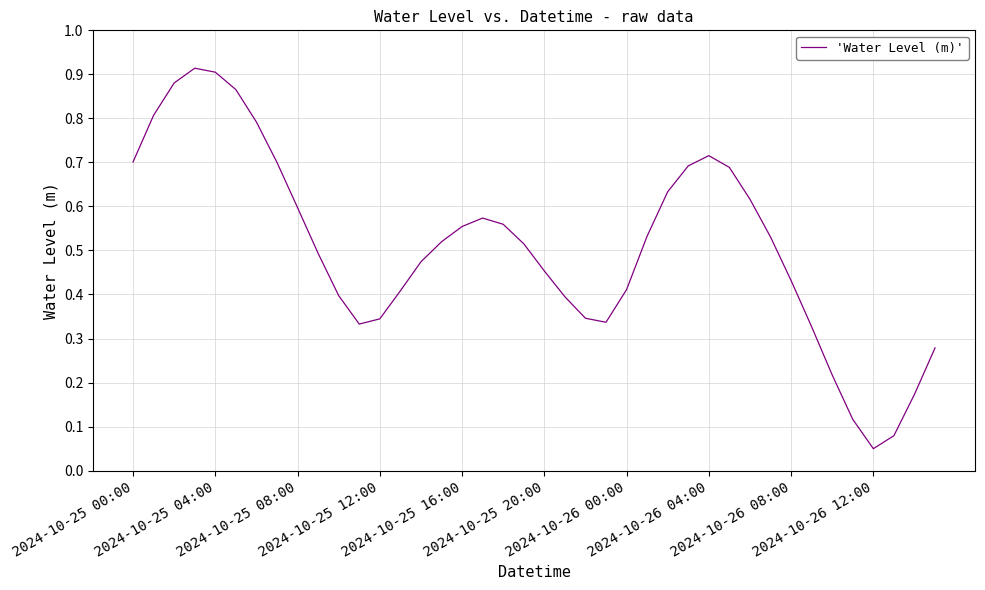

How many lines are shown in the chart?

1